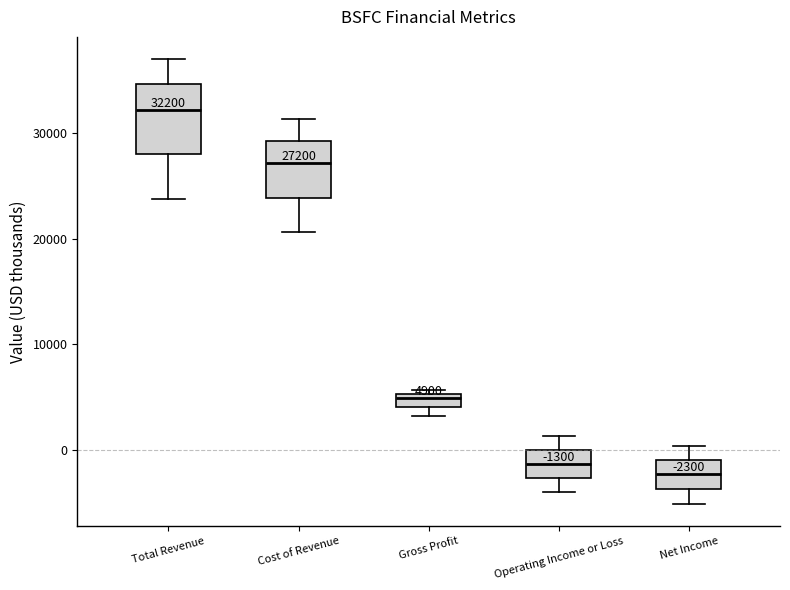

Comparing the boxes themselves (not the whiskers), which one is the tallest?

Total Revenue